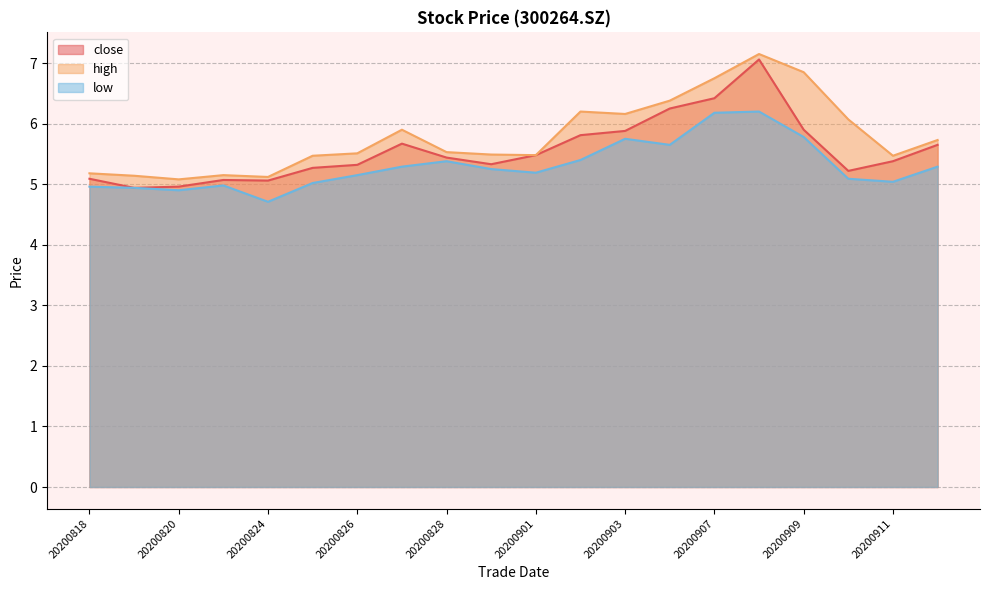

Rank the series at 20200827 from lowest to highest value.

low, close, high